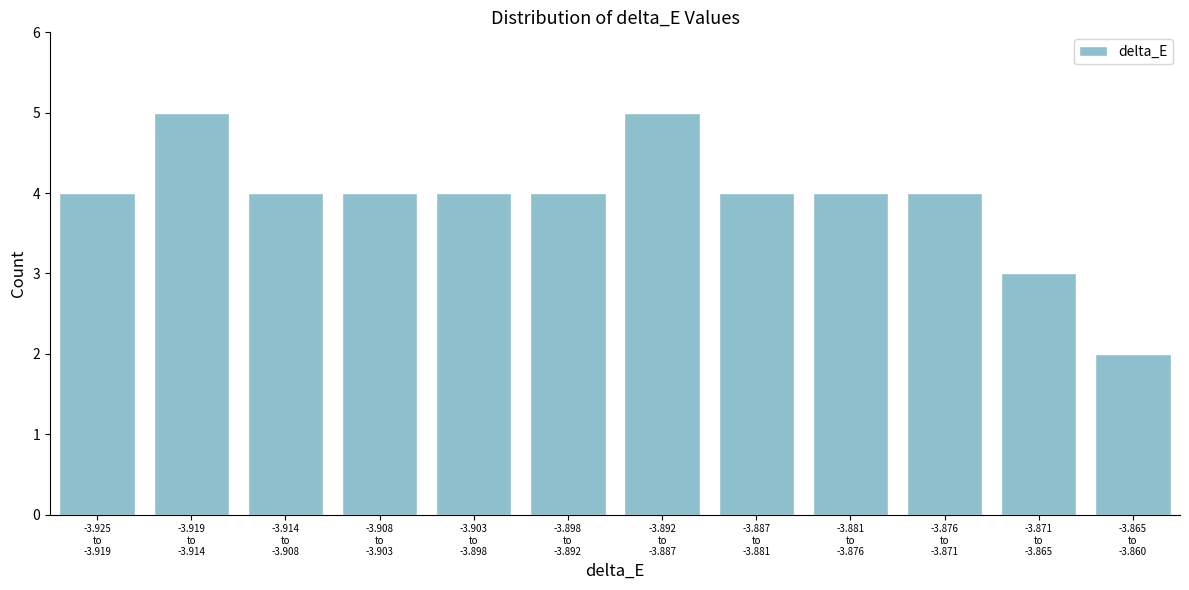

Reading left to right, extract all data points from this chart.

4	5	4	4	4	4	5	4	4	4	3	2